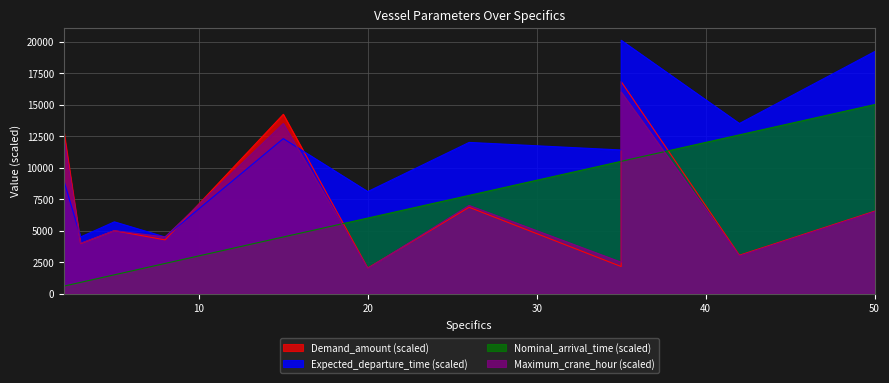

What is the sum of the Expected_departure_time values at 26 and 3?

16500.0